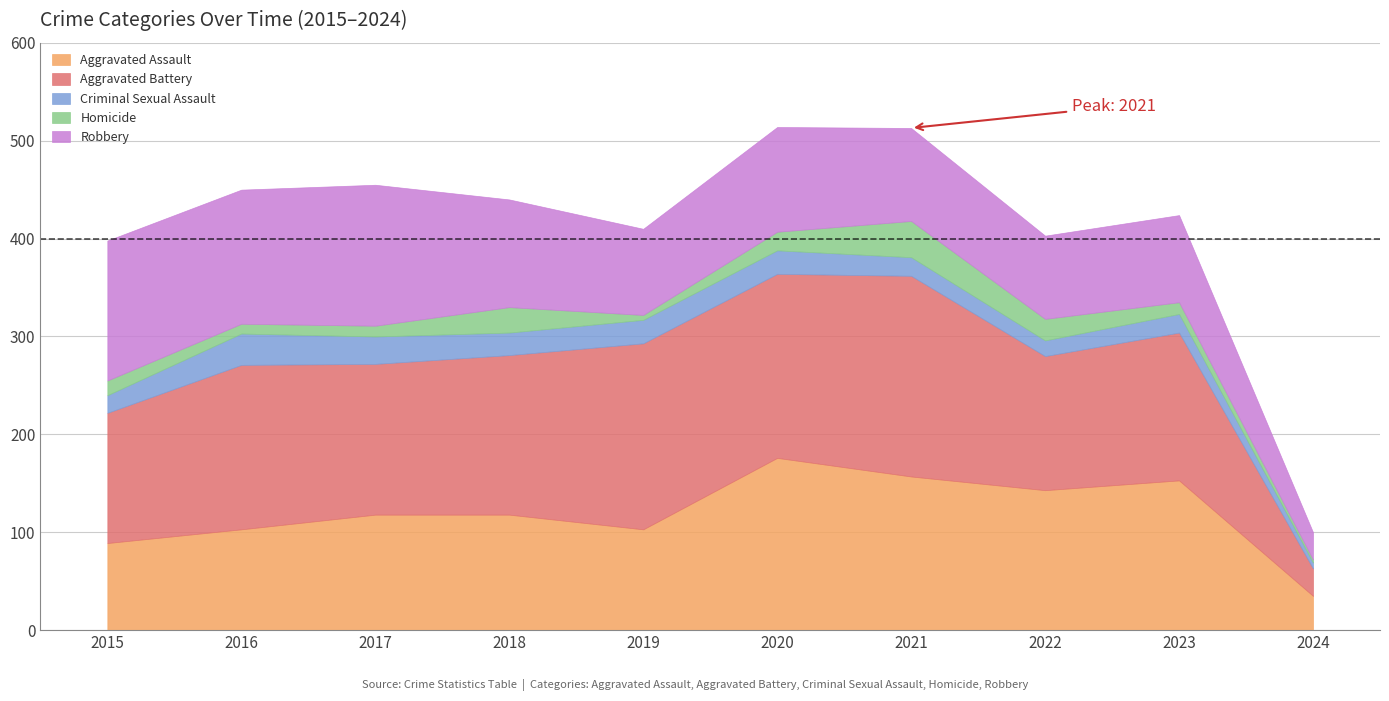

What is the average value of the Homicide series?

16